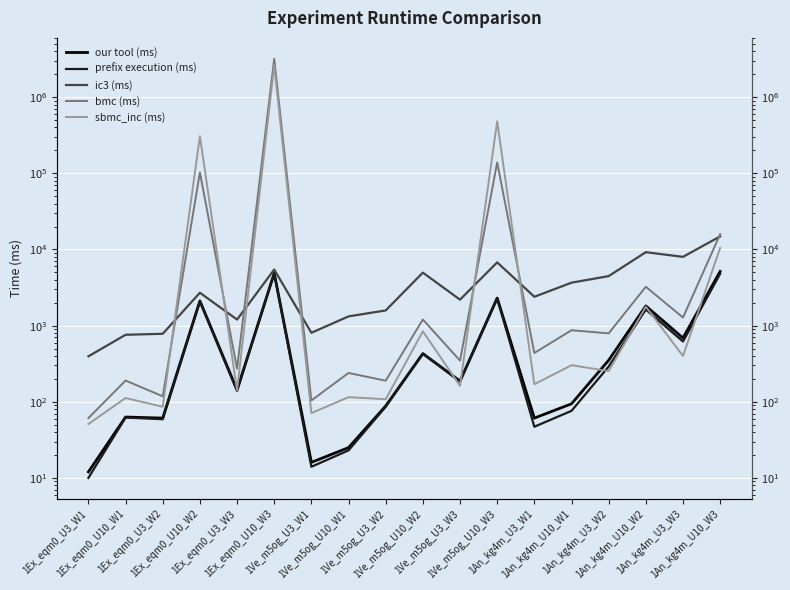

What value does the sbmc_inc (ms) series have at 1An_kg4m_U10_W1, to the nearest 100?

300